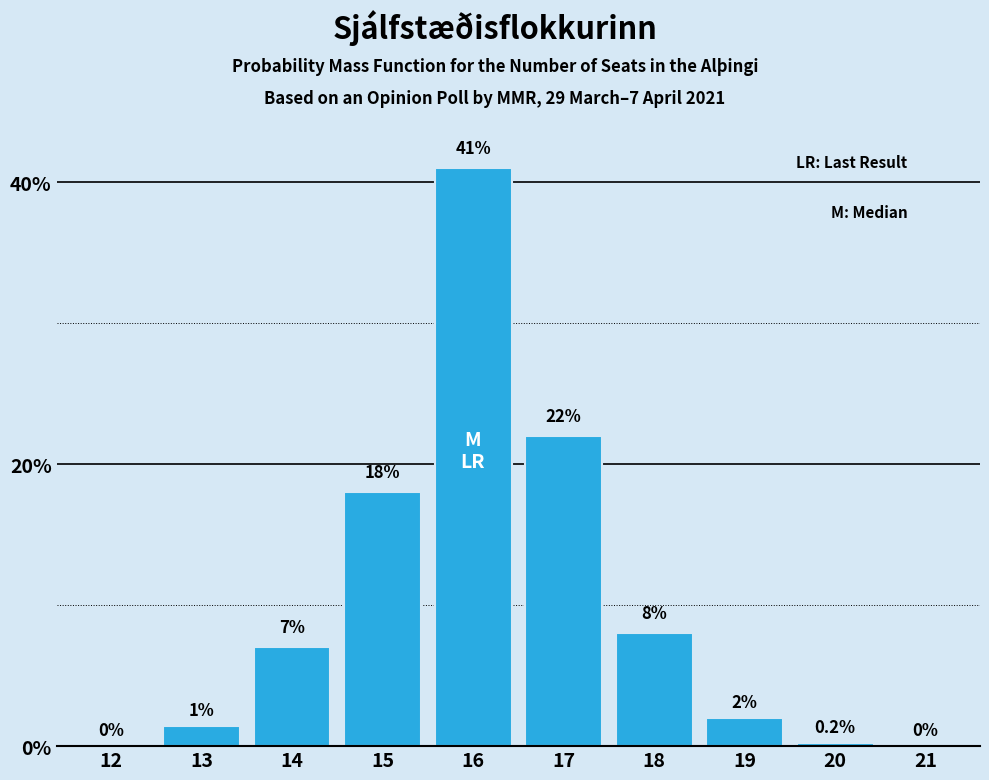

Reading left to right, extract all data points from this chart.

12=0.0	13=1.4	14=7.0	15=18.0	16=41.0	17=22.0	18=8.0	19=2.0	20=0.2	21=0.0